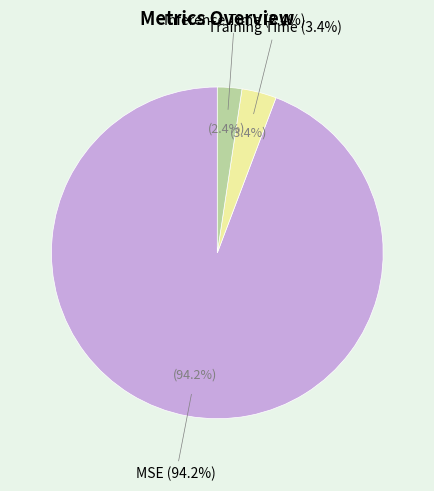

To the nearest percent, what percentage of the pie is MSE?

94%